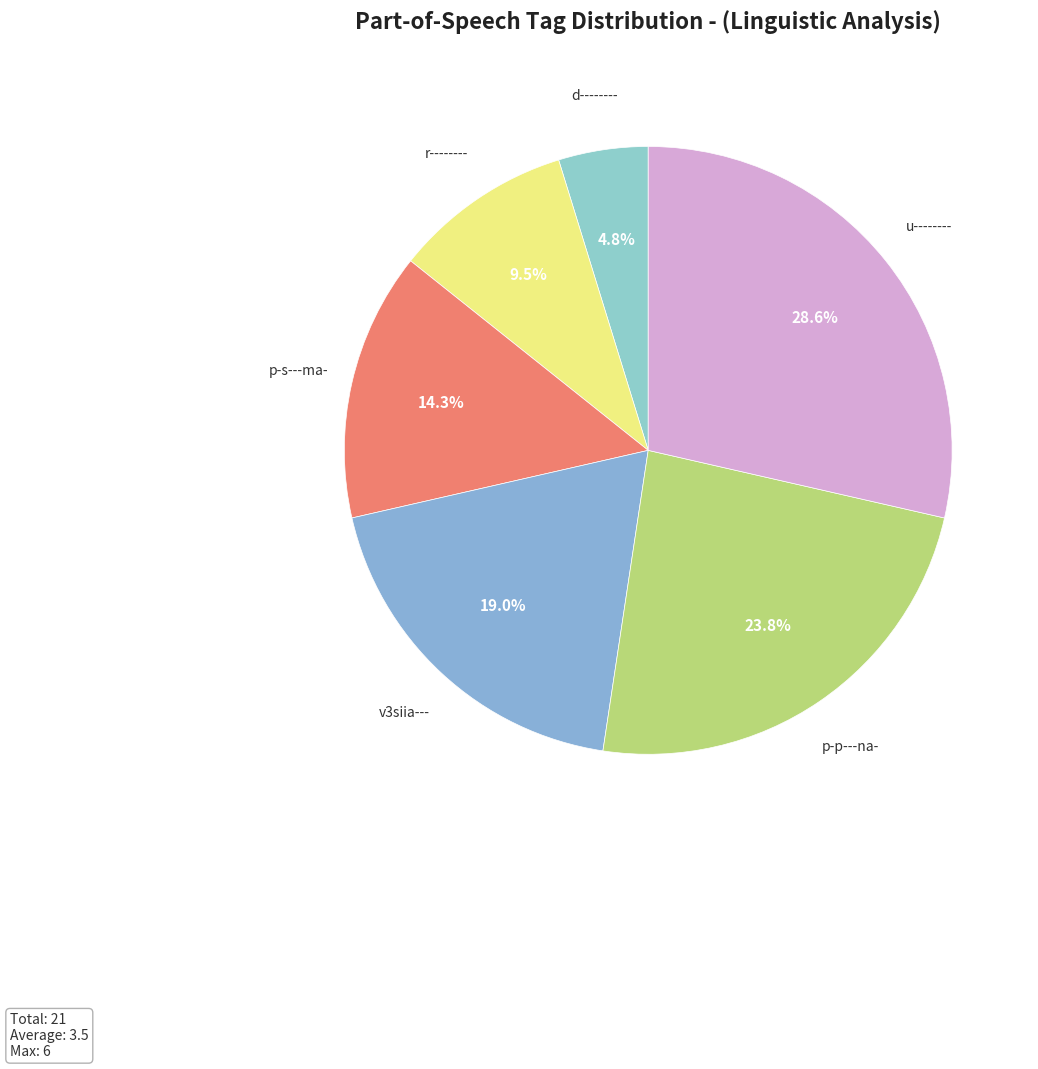

What is the total percentage of d-------- and r--------?

14.3%